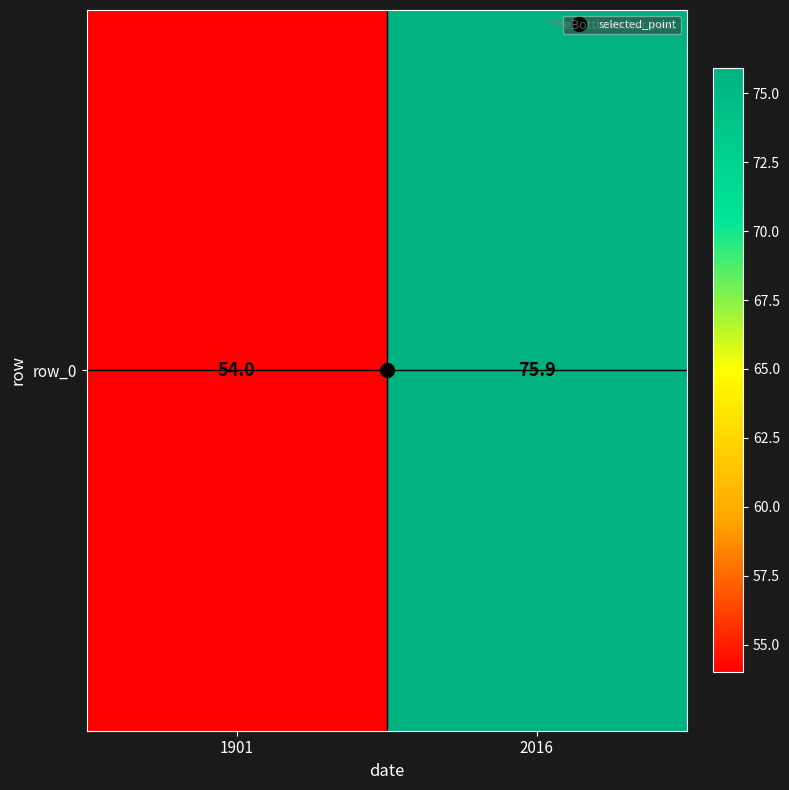

What is the approximate value at 2016?

75.9